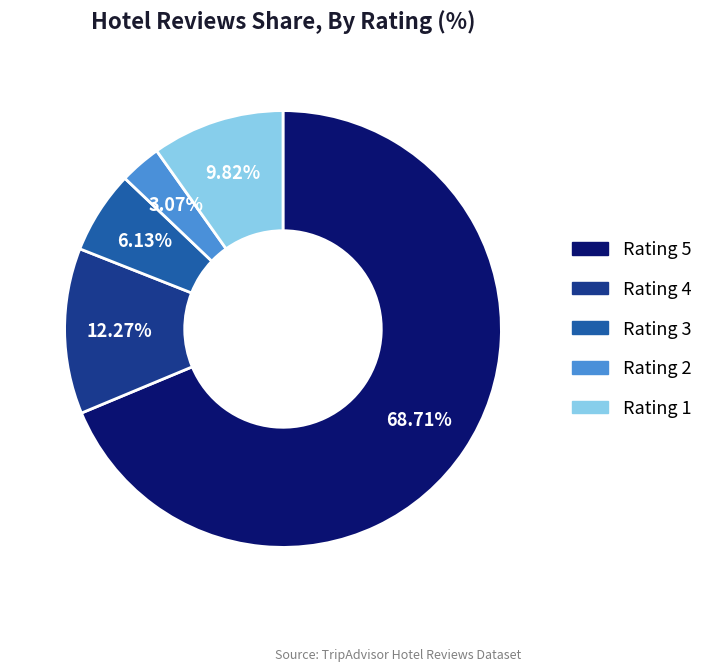

To the nearest percent, what is the difference between the largest and smallest slice percentages?

66%